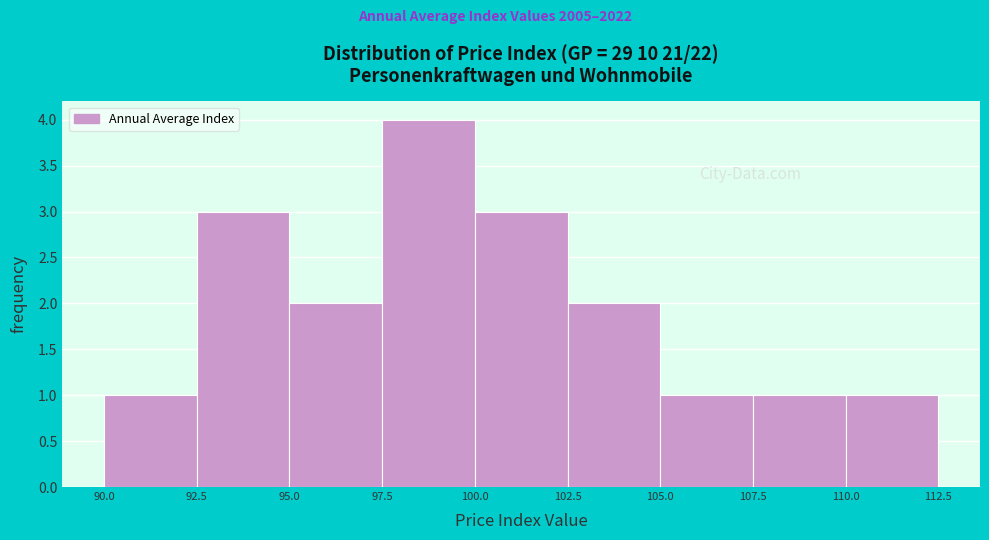

Over which range of the x-axis is the bar tallest?

97.5 to 100.0